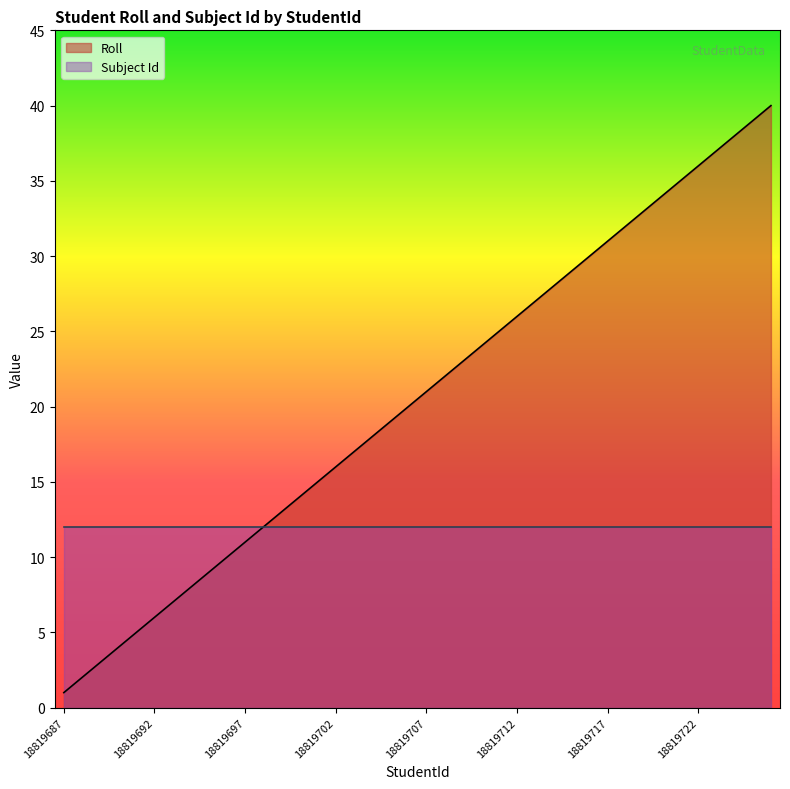

Rank the categories by value from highest to lowest.

18819726, 18819725, 18819724, 18819723, 18819722, 18819721, 18819720, 18819719, 18819718, 18819717, 18819716, 18819715, 18819714, 18819713, 18819712, 18819711, 18819710, 18819709, 18819708, 18819707, 18819706, 18819705, 18819704, 18819703, 18819702, 18819701, 18819700, 18819699, 18819698, 18819697, 18819696, 18819695, 18819694, 18819693, 18819692, 18819691, 18819690, 18819689, 18819688, 18819687